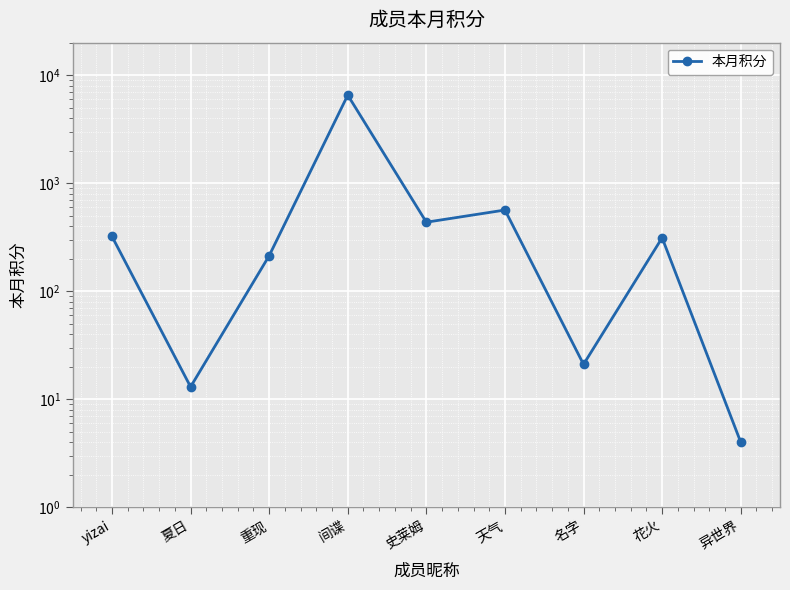

Reading left to right, what are all the values shown in this chart?

yizai=321	夏日=13	重现=213	间谍=6534	史莱姆=435	天气=564	名字=21	花火=312	异世界=4